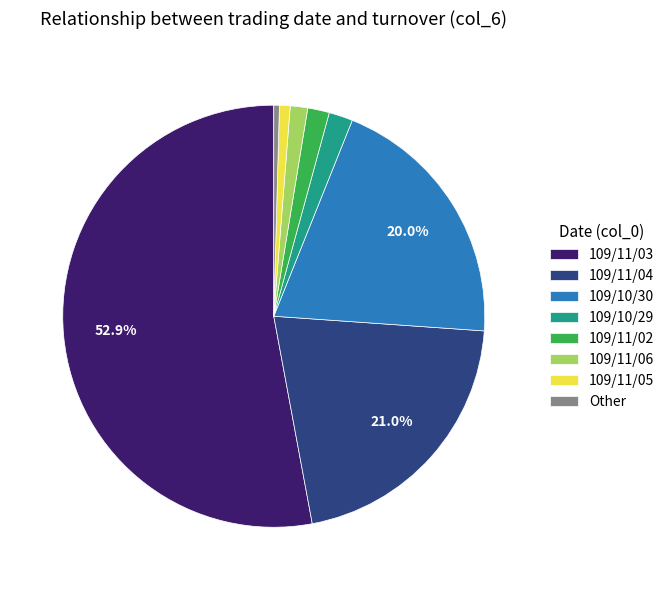

To the nearest percent, what is the combined percentage of 109/11/05 and 109/10/29?

3%